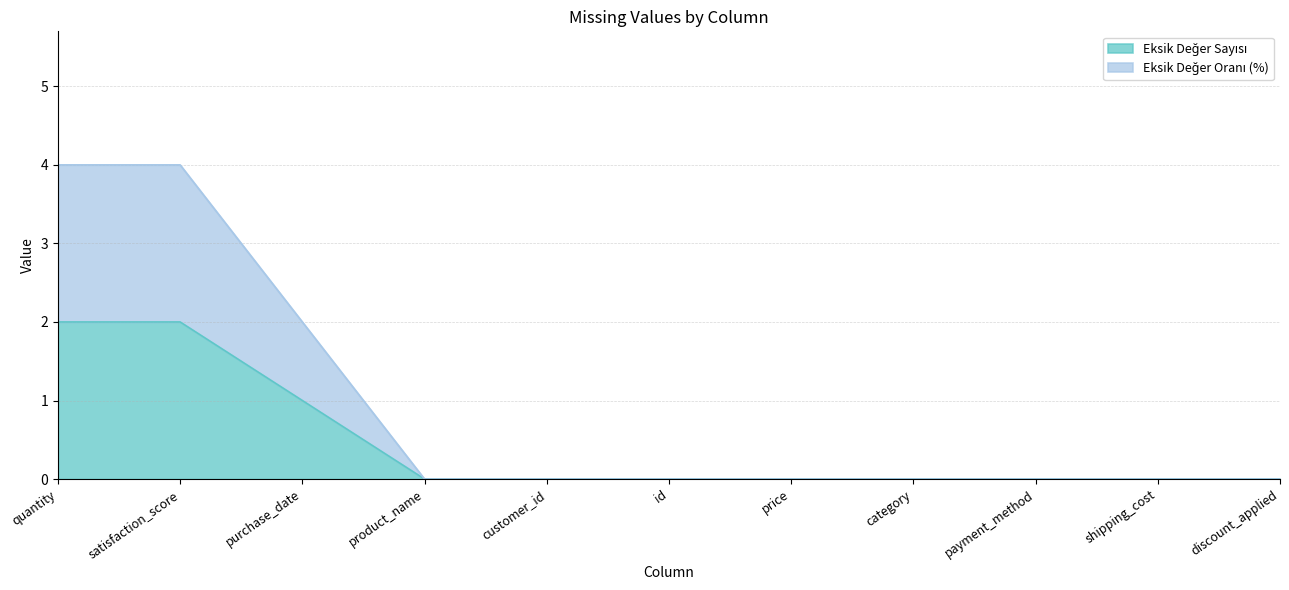

How many distinct data groups are displayed?

2